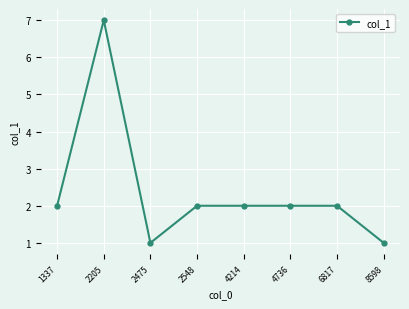

What is the smallest value displayed?

1